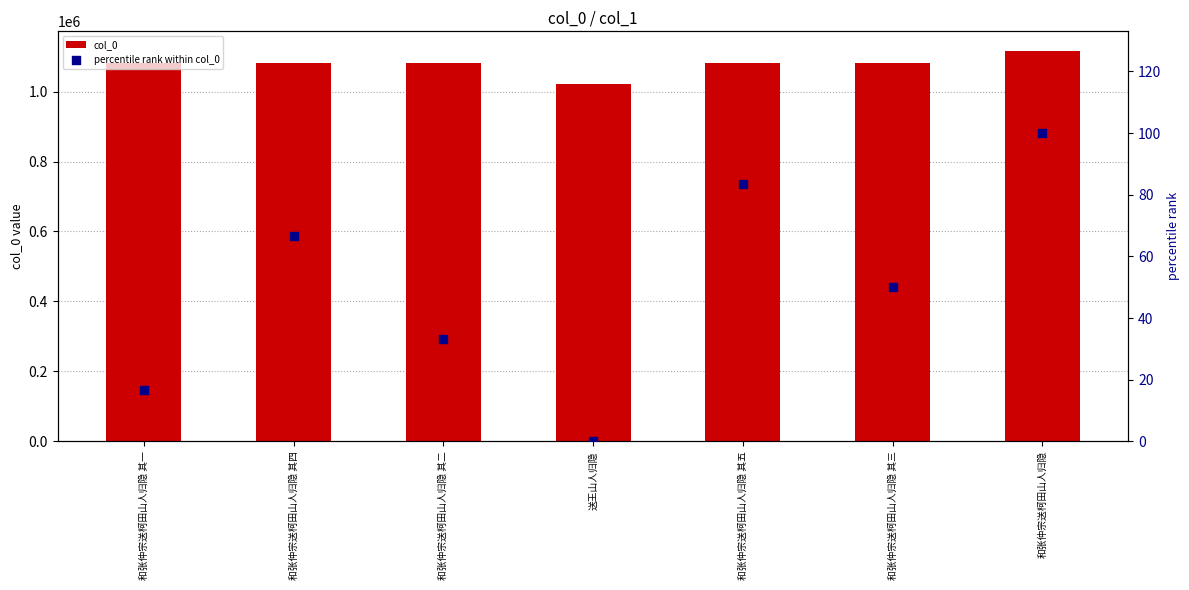

At which category is the sum across all series the highest?

和张仲宗送柯田山人归隐